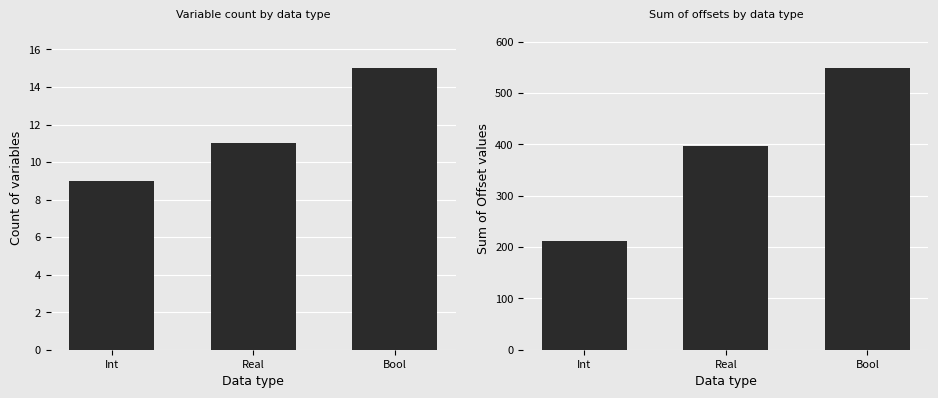

True or false: Count has a value of 6.3 at Real.

False